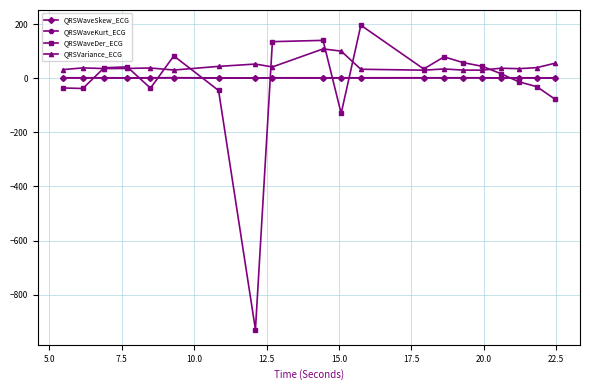

What is the lowest value of the QRSWaveDer_ECG series?

-929.0